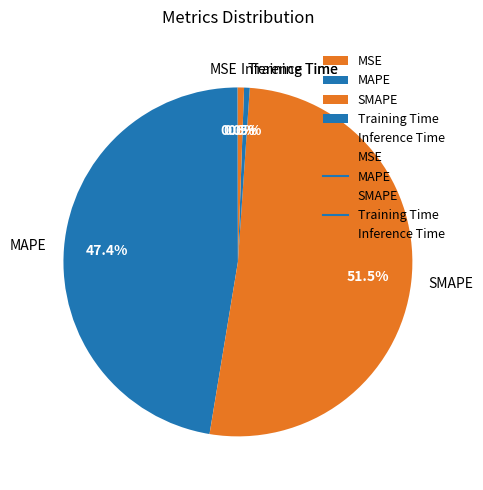

What is the majority slice?

SMAPE